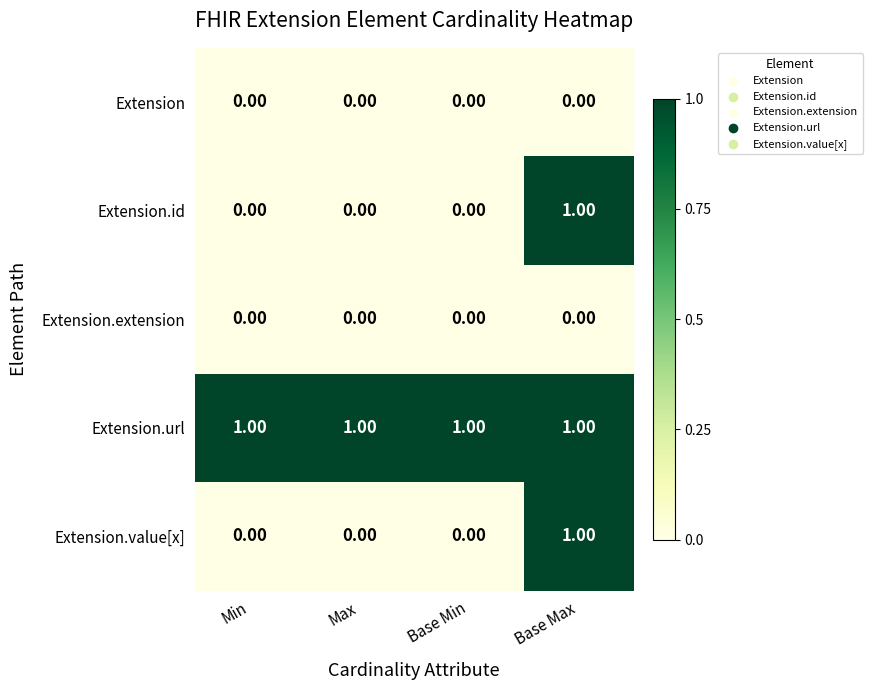

Which series has the largest total across all categories?

Extension.url